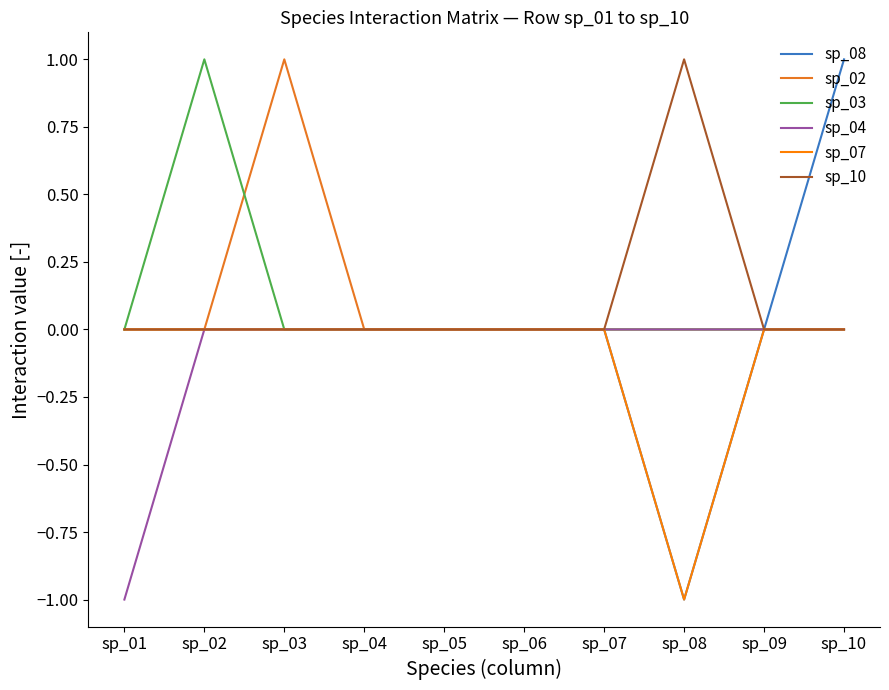

Between sp_03 and sp_07, which series saw the biggest shift?

sp_02